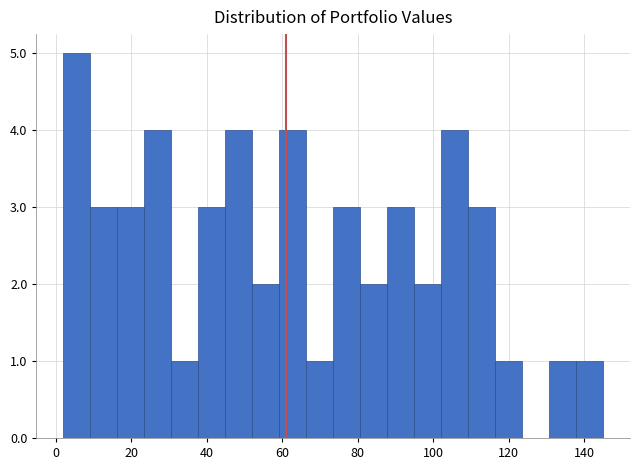

Around what value on the x-axis is the tallest bar? Give the approximate position of its centre, as read against the axis.

6